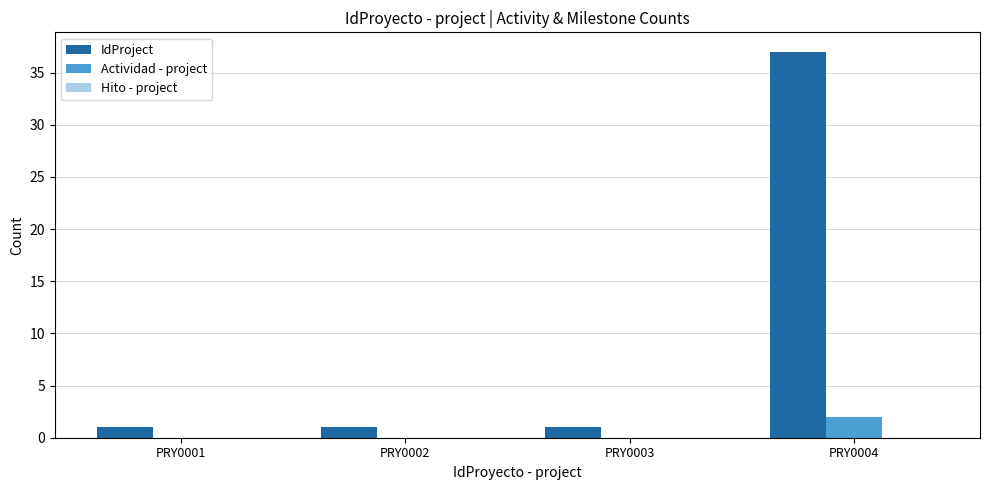

At which category does the chart reach its peak across all series?

PRY0004